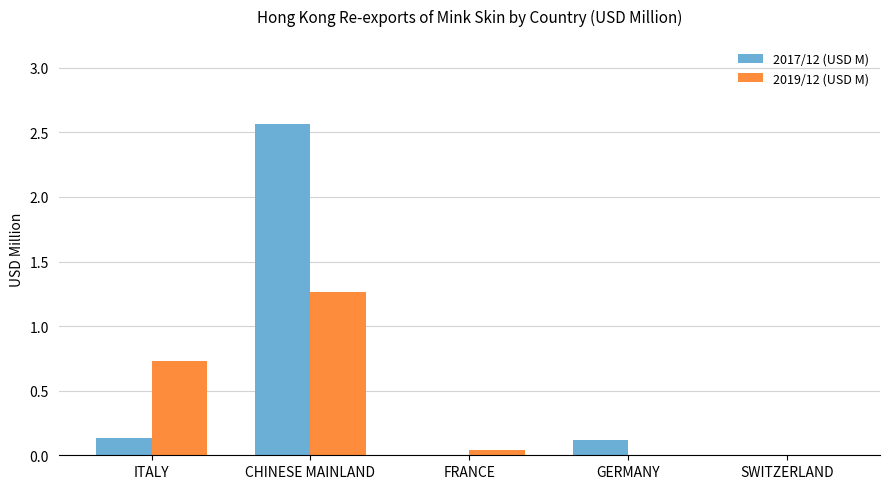

How many distinct data groups are displayed?

2